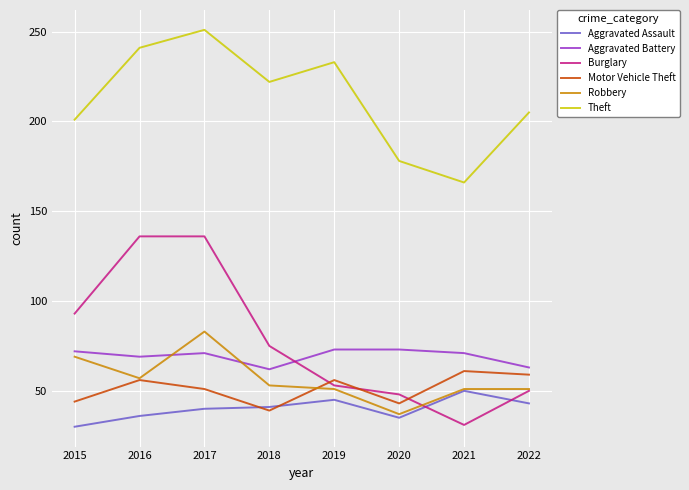

At which category does Motor Vehicle Theft reach its first local peak?

2016